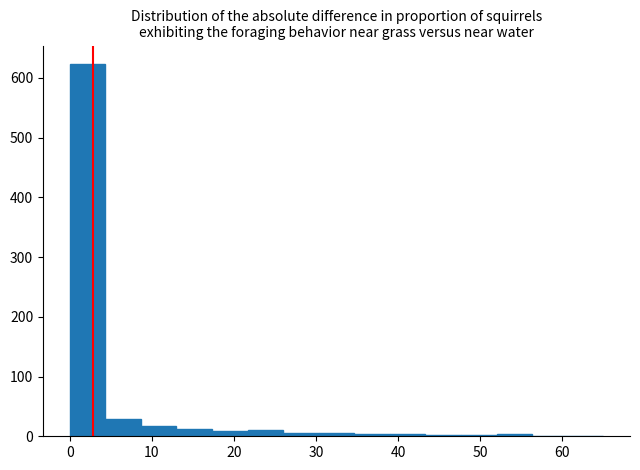

How tall is the bar that spans 13 to 17 on the x-axis? Neither the bar edges nor the heights are printed on the chart, so give them approximately, as read against the axes.

10